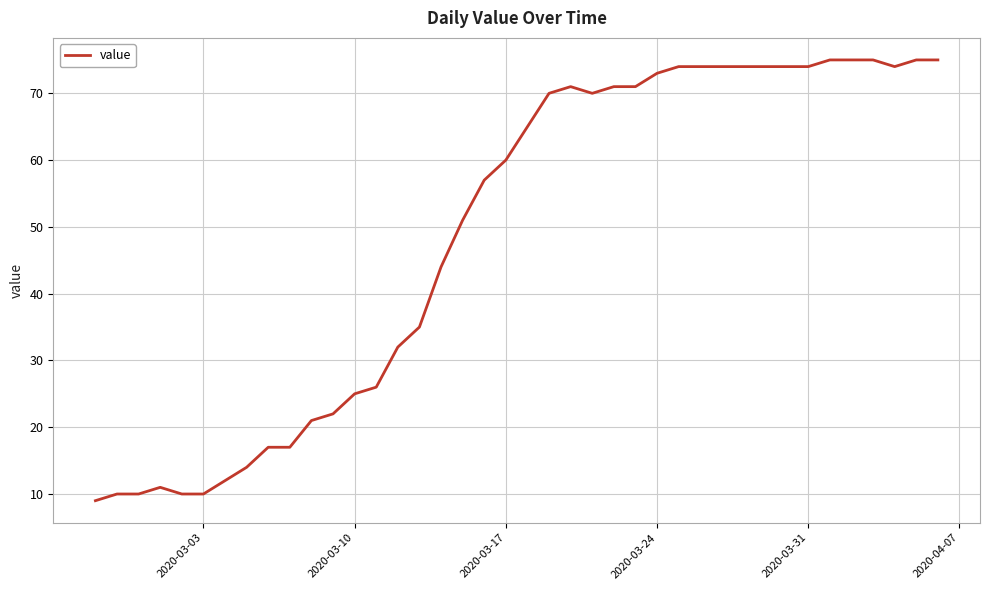

What is the smallest value displayed?

9